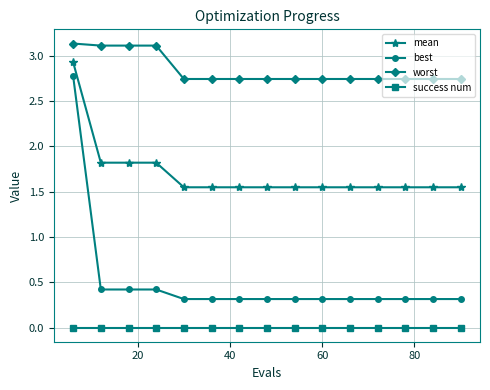

Which series has the largest total across all categories?

worst